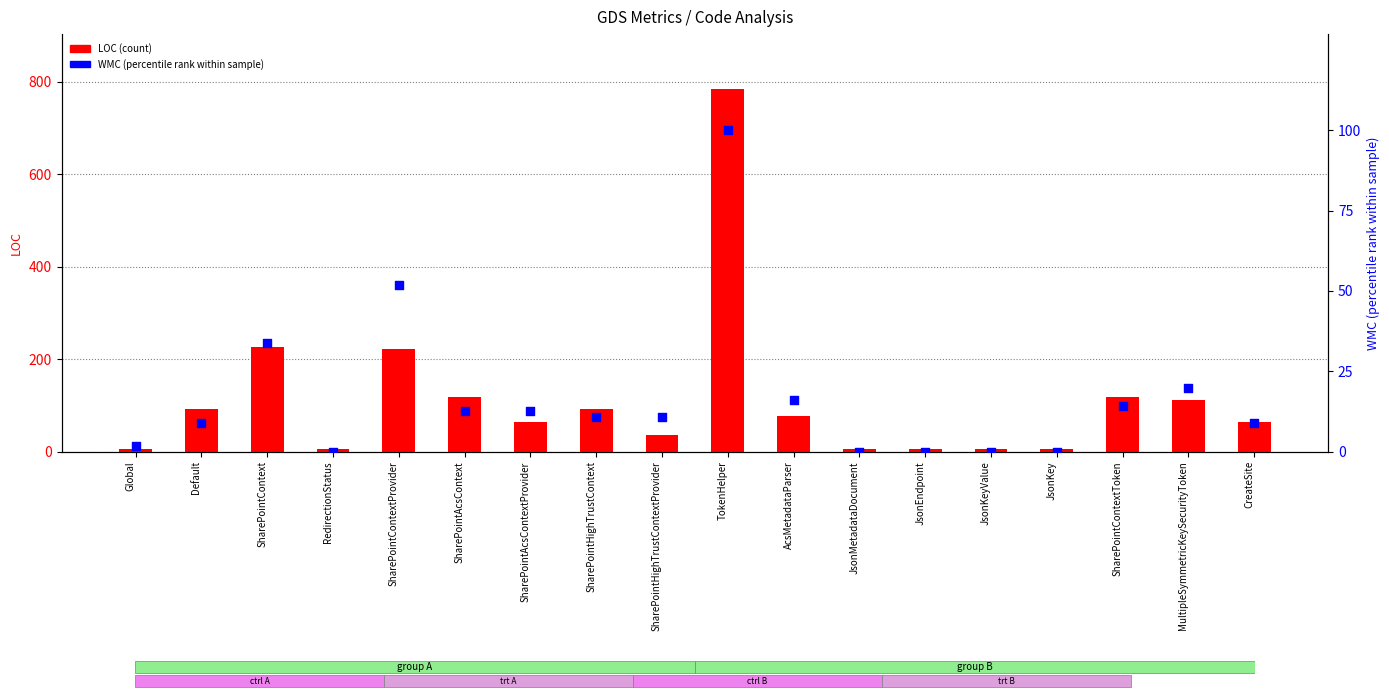

At which category is the sum across all series the highest?

TokenHelper